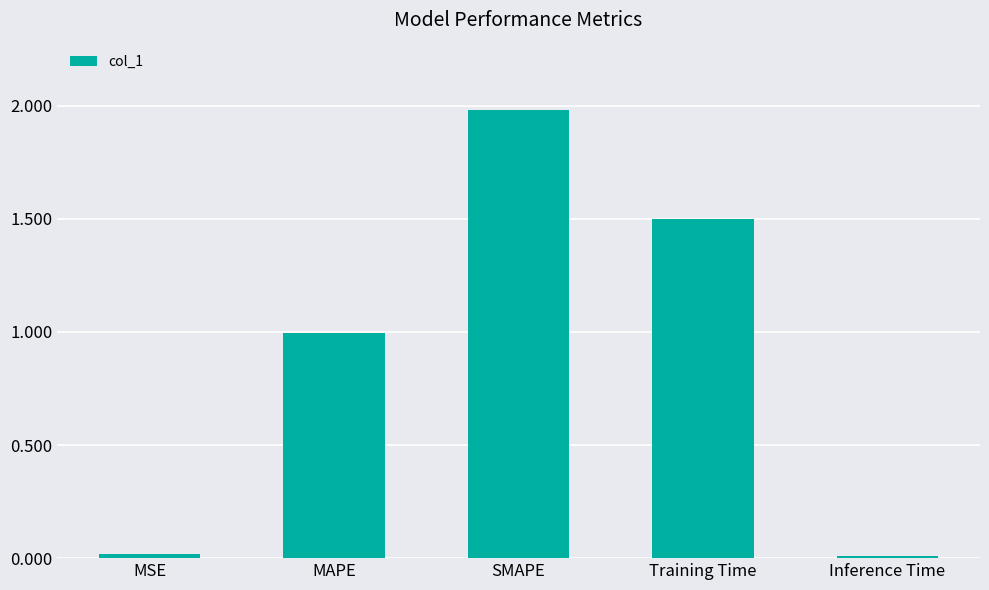

True or false: the data shows 0.0 at Inference Time.

True